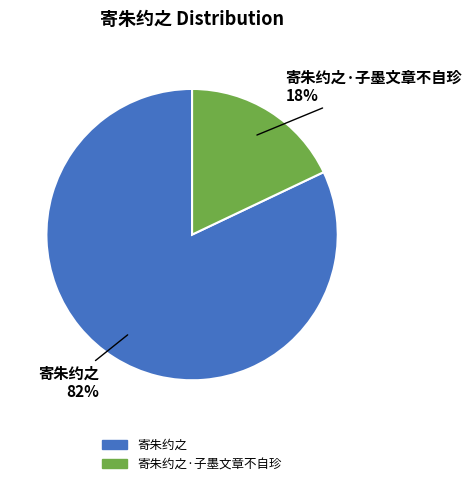

To the nearest percent, what is the difference between the largest and smallest slice percentages?

64%